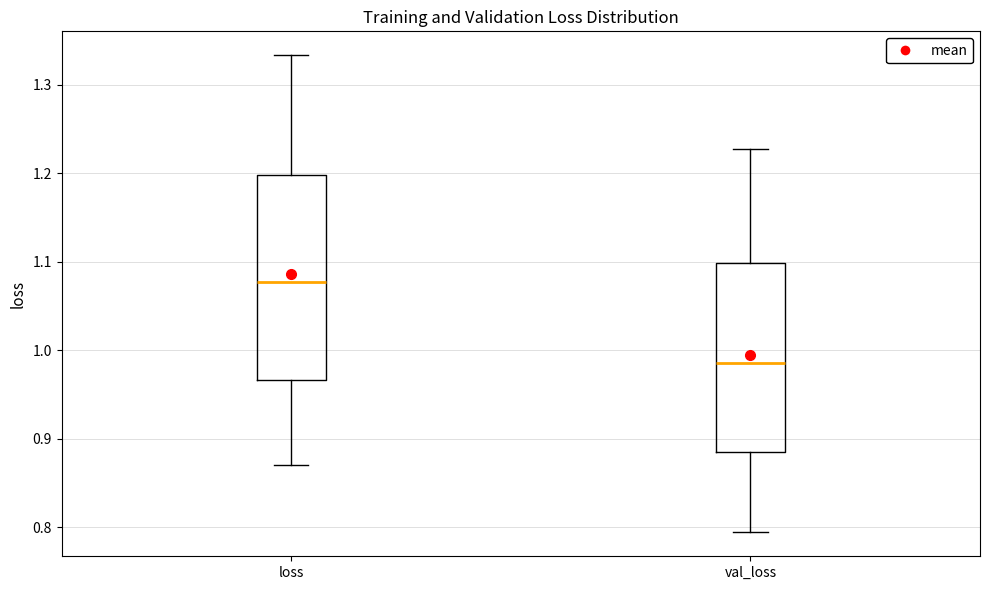

Reading left to right, transcribe this box plot: for each box, give where its median line is, the range the box spans, and where its two whiskers end, as read against the y-axis. The values are not printed on the chart, so give them approximately, as read against the axis.

loss: median 1.08, box 0.97 to 1.20, whiskers 0.87 to 1.33
val_loss: median 0.99, box 0.89 to 1.10, whiskers 0.79 to 1.23